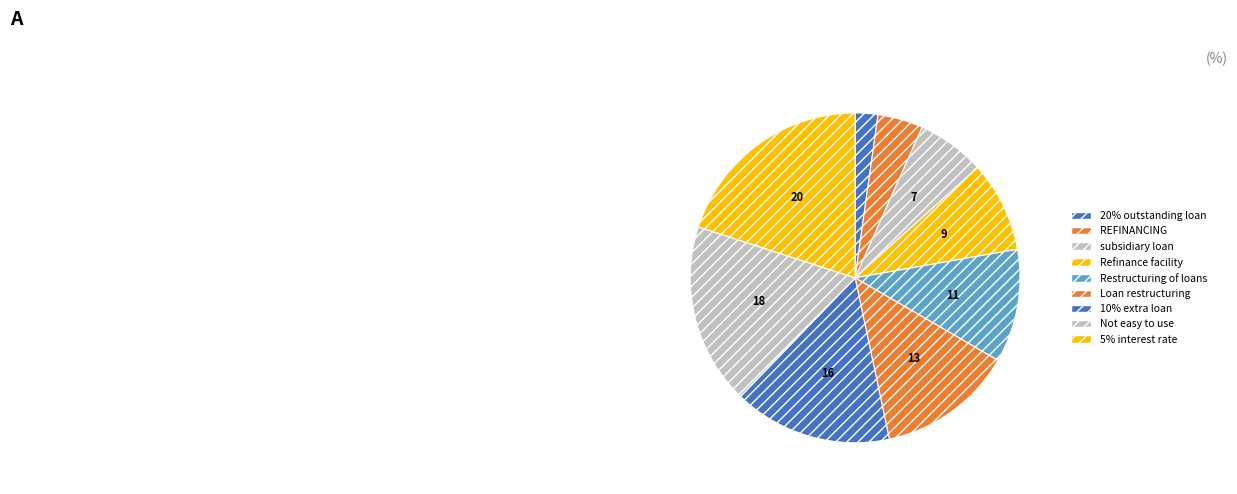

What is the smallest slice in the pie chart?

20% outstanding loan